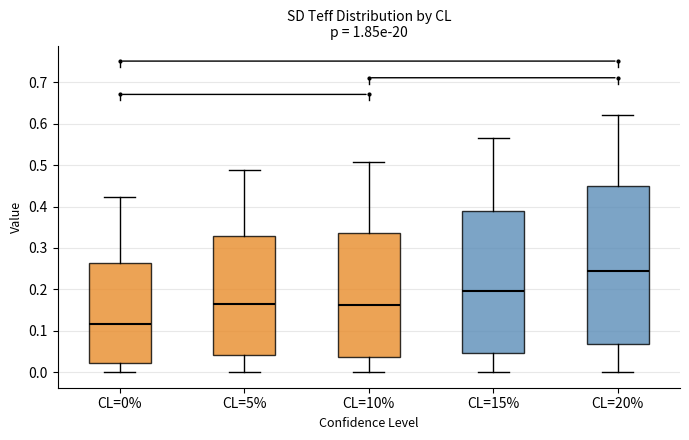

Which box's median line is the highest?

CL=20%